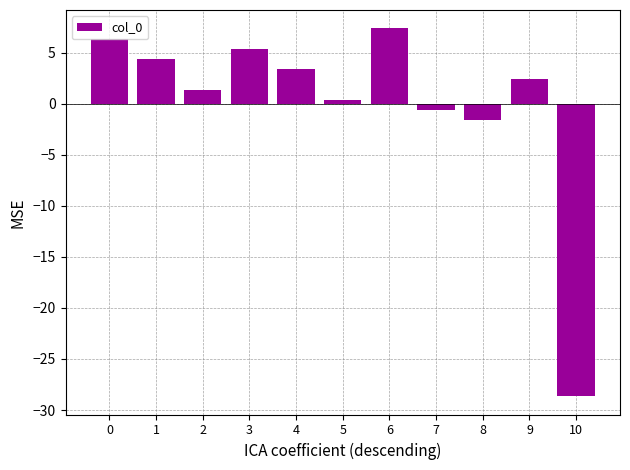

The value at 10 is -28.6. True or false?

True